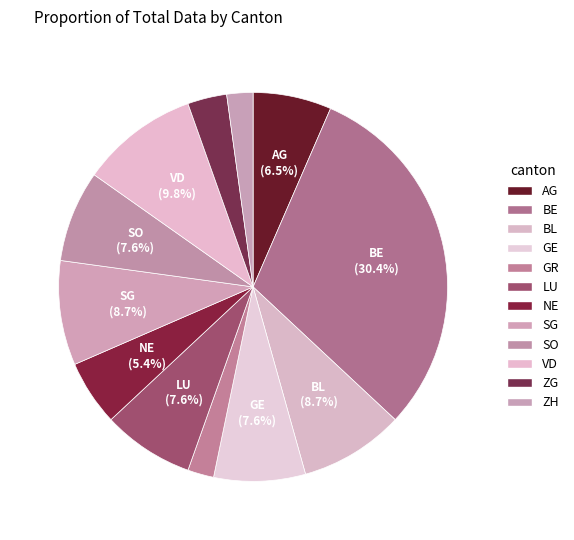

Is the sum of LU and ZH greater than half?

No